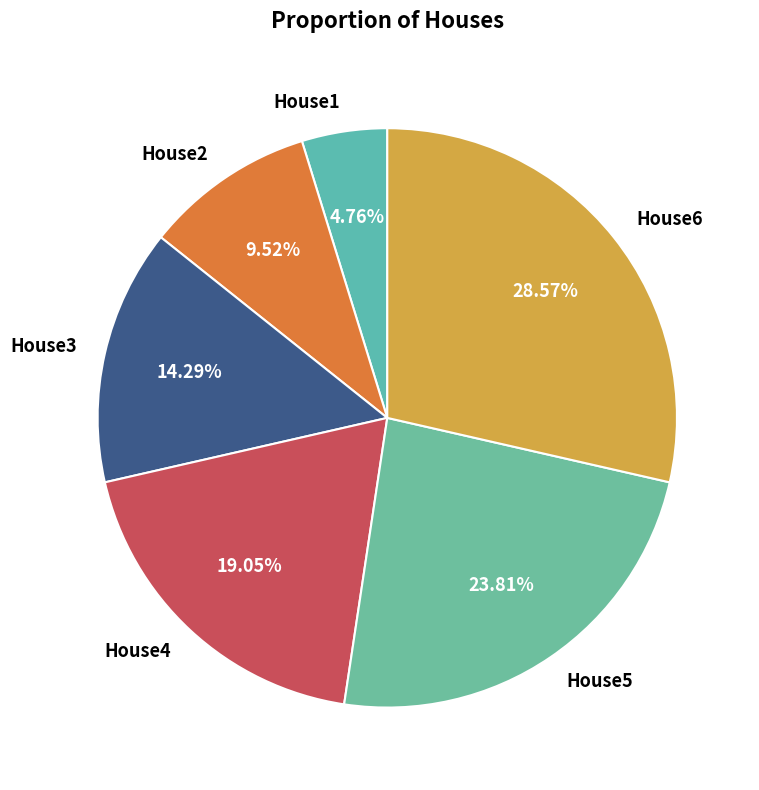

To the nearest percent, what is the difference between the House4 and House1 slice percentages?

14%